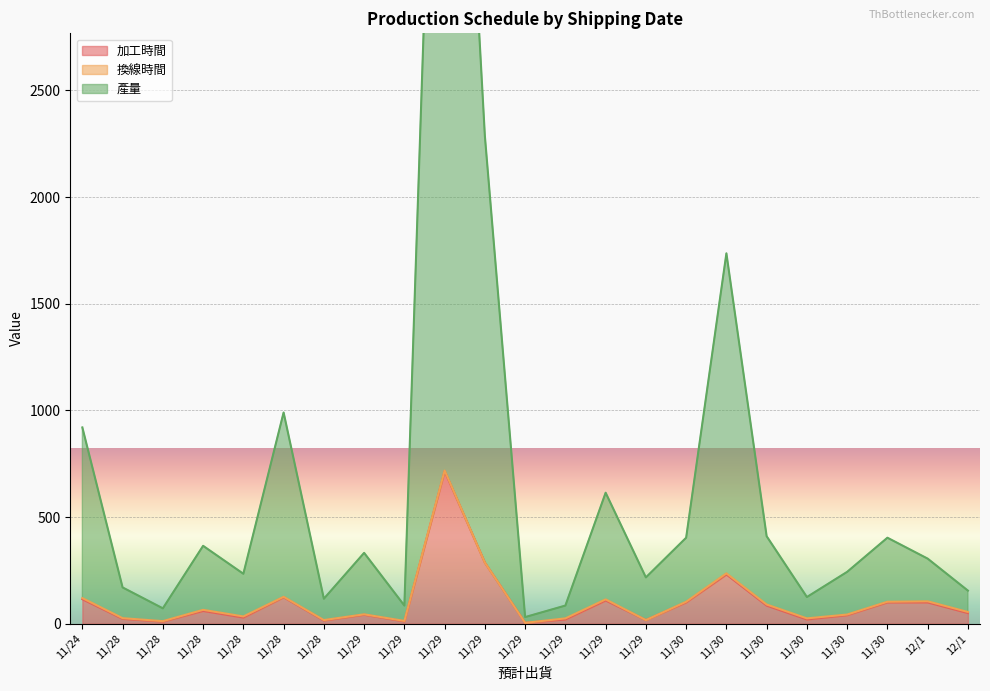

Between 12/1 and 11/30, which is larger?

12/1